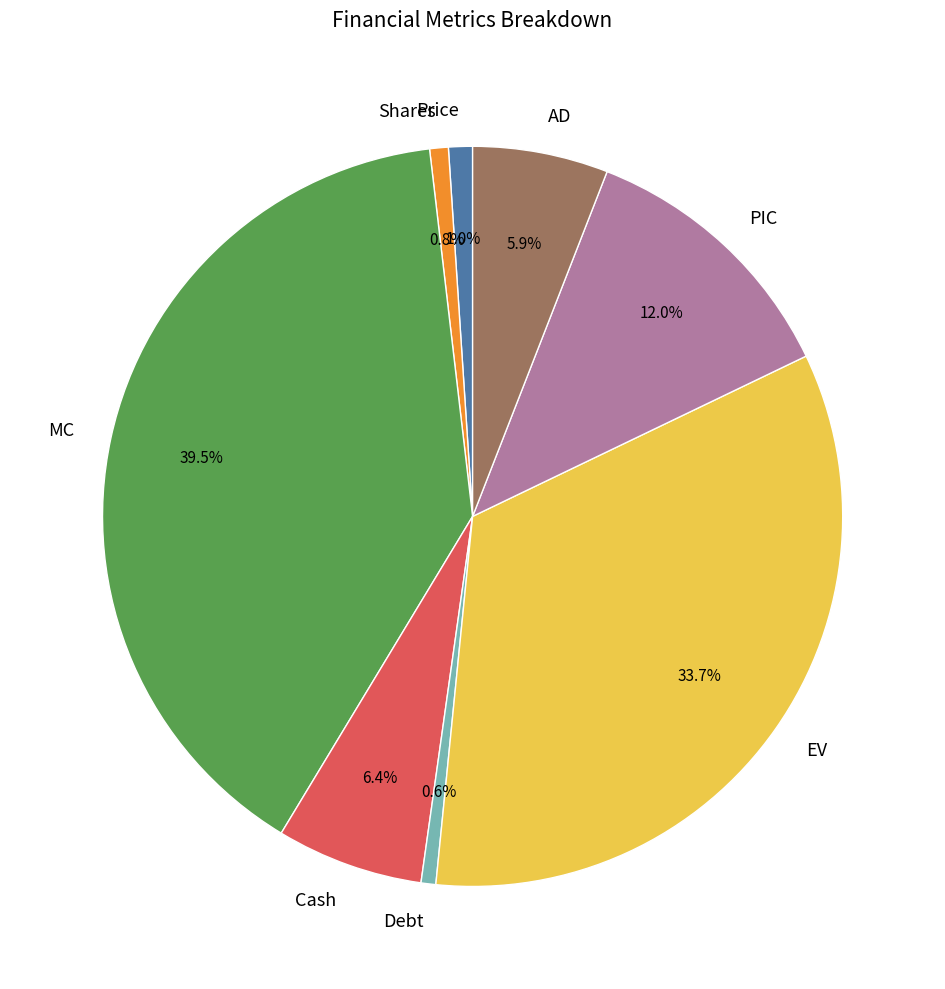

Between PIC and AD, which is larger?

PIC